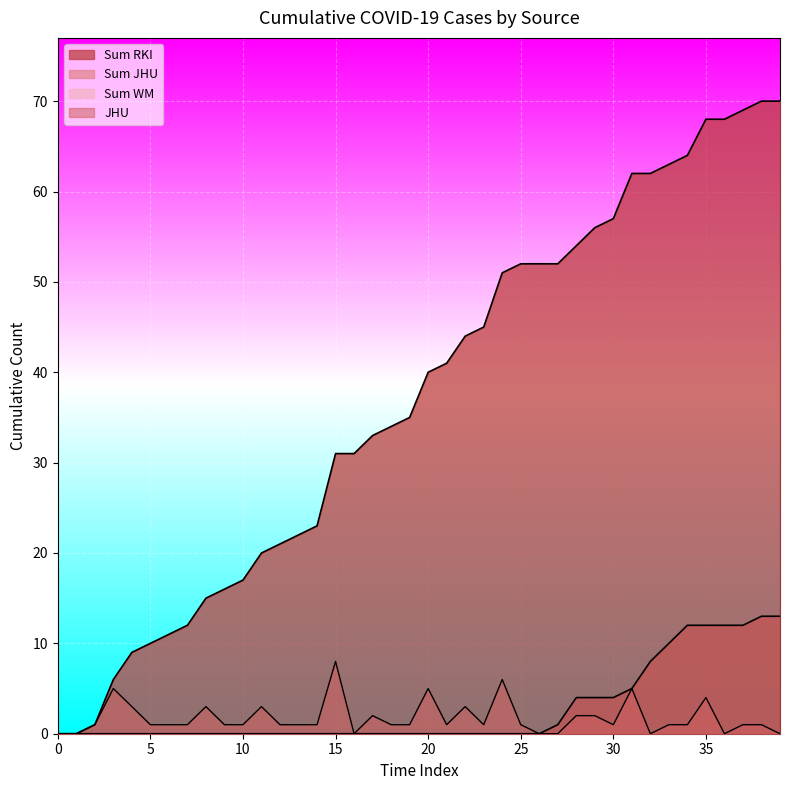

How many lines are shown in the chart?

4